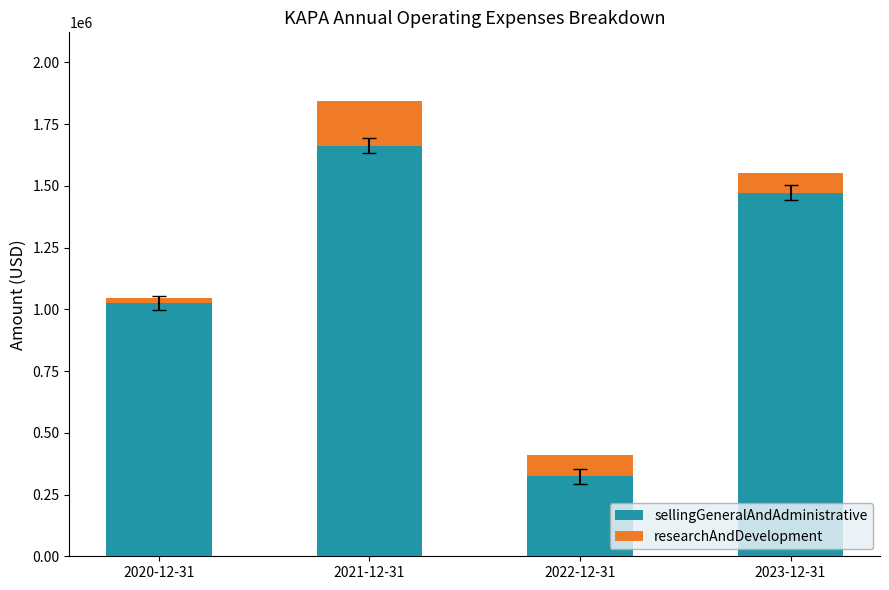

The value of sellingGeneralAndAdministrative at 2021-12-31 is 1662000. True or false?

True